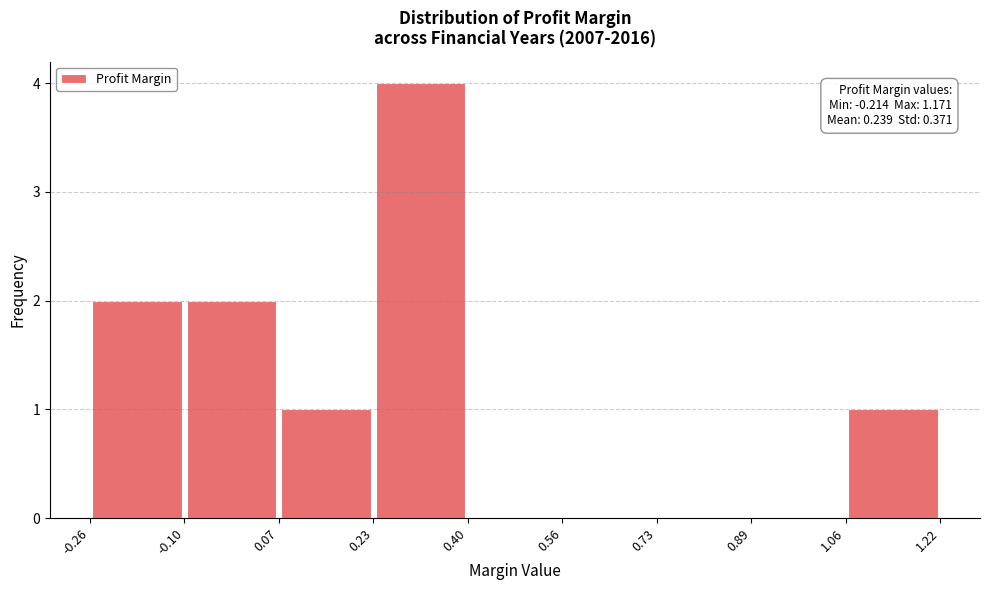

Over which range of the x-axis is the bar tallest?

0.23 to 0.40